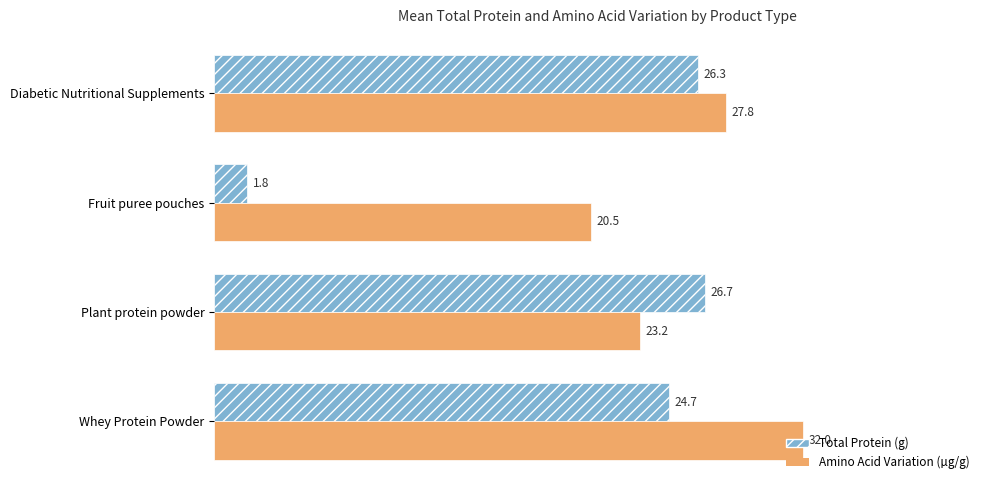

What is the spread (max minus min) of values at Plant protein powder?

3.5